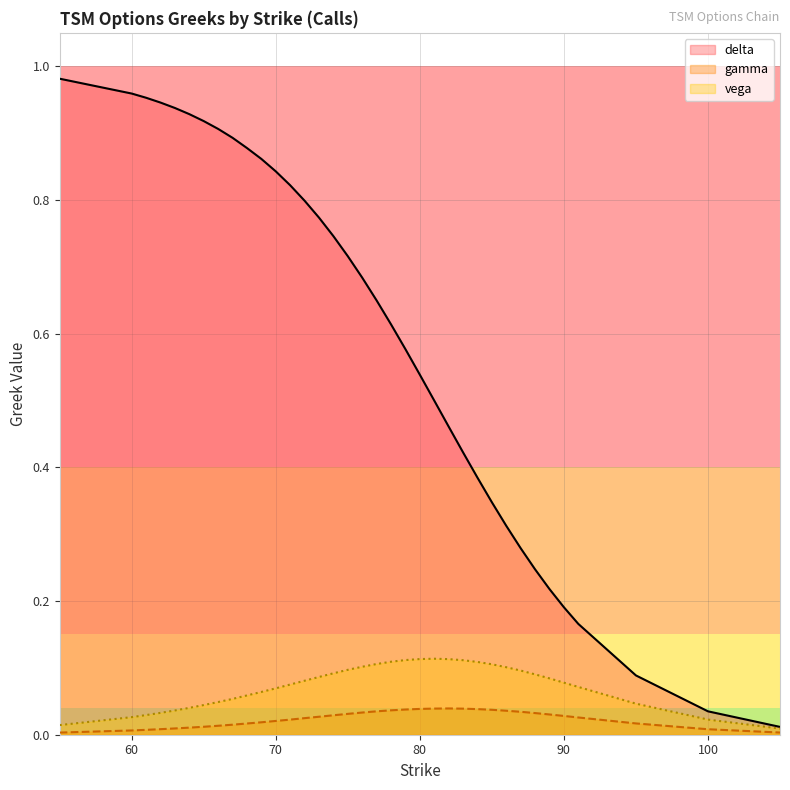

Which series has the widest spread of values?

delta